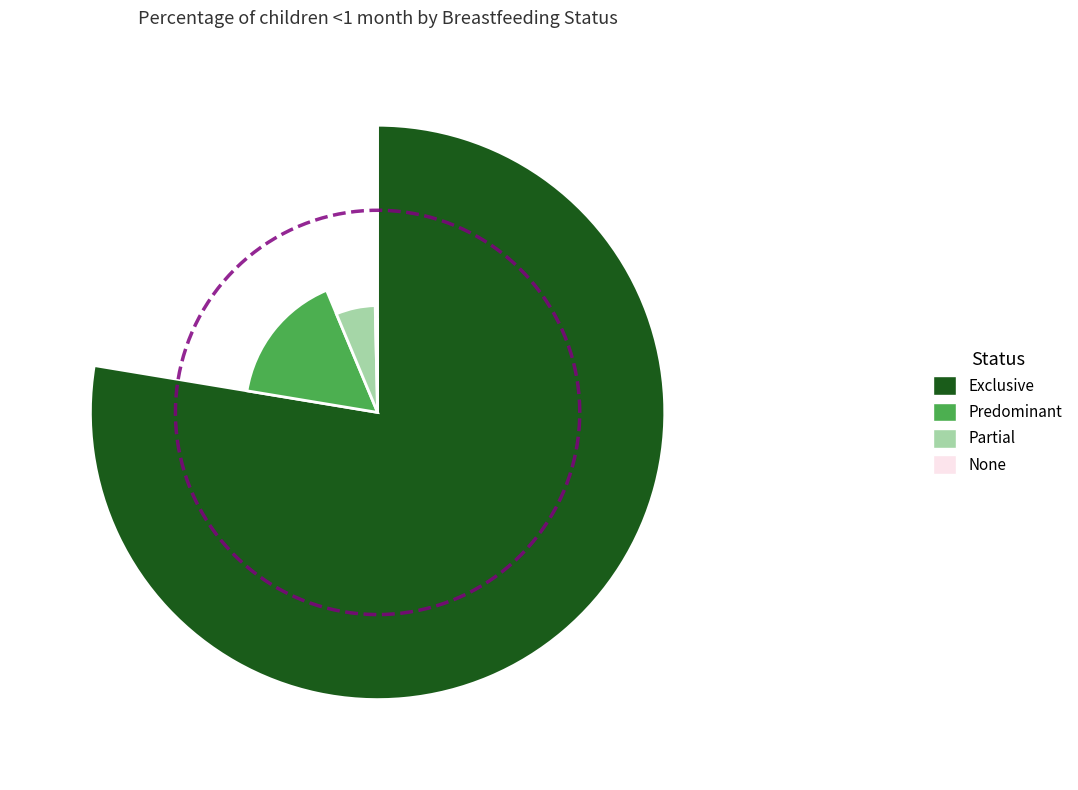

What percentage is NOT represented by Predominant?

83.9%